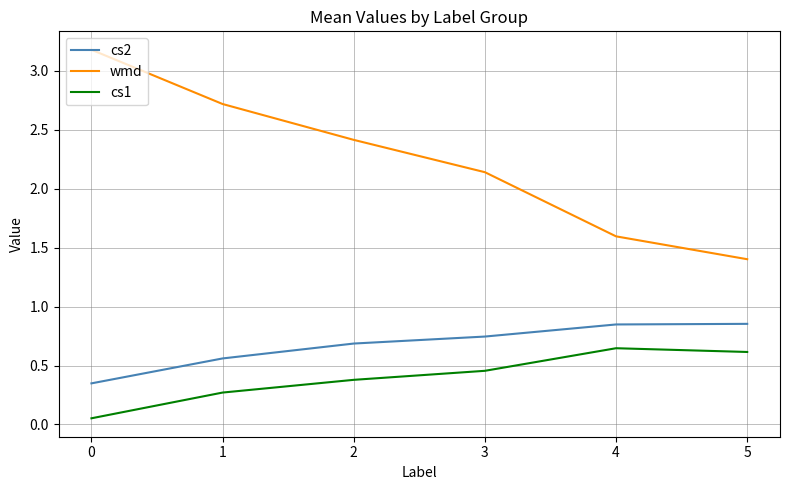

At 2, list the series in order from largest to smallest.

wmd, cs2, cs1